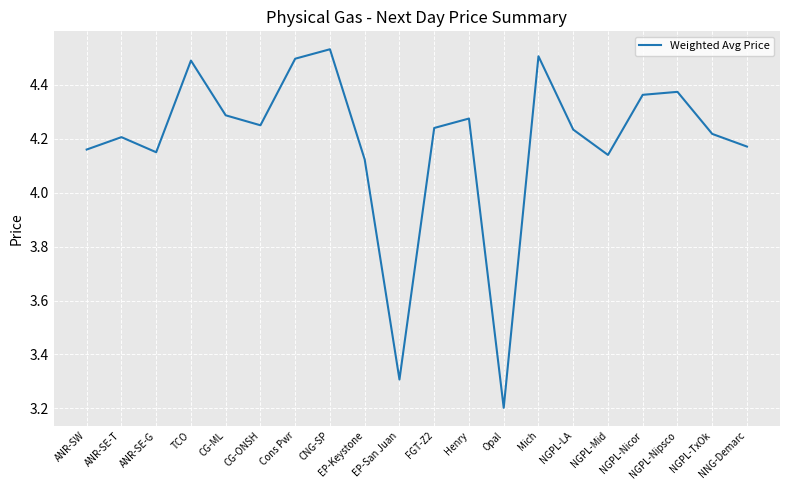

How many series are shown in this chart?

1